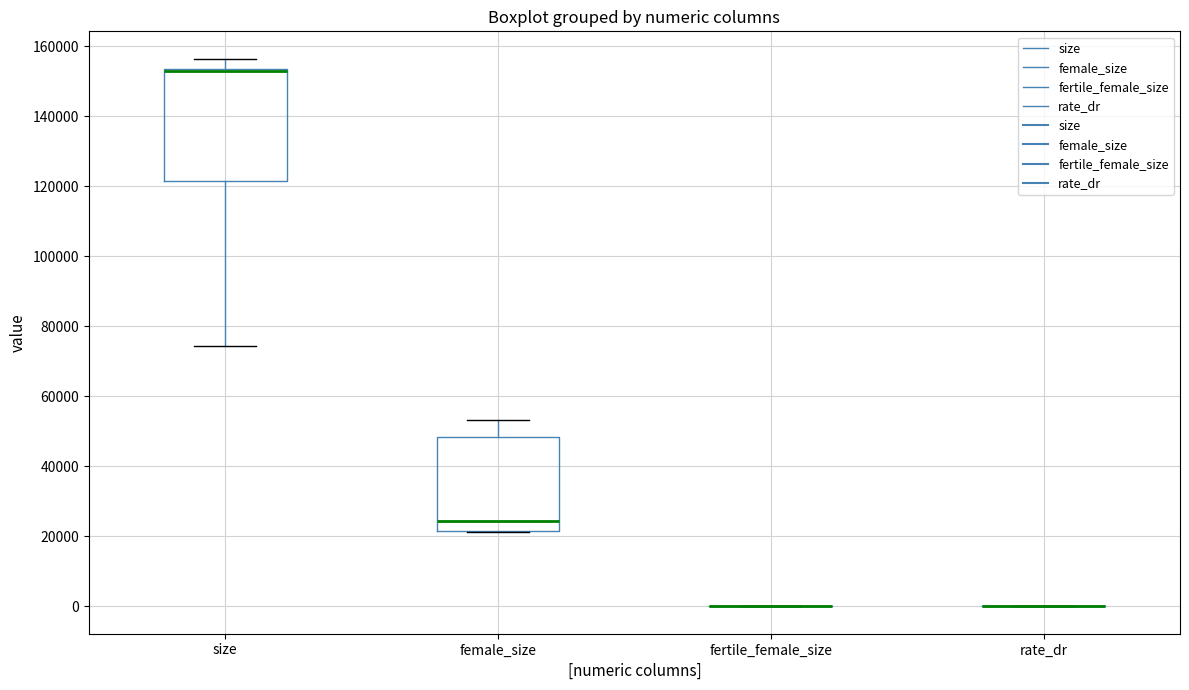

Reading left to right, transcribe this box plot: for each box, give where its median line is, the range the box spans, and where its two whiskers end, as read against the y-axis. The values are not printed on the chart, so give them approximately, as read against the axis.

size: median 154000 (drawn on the box's upper edge), box 122000 to 154000, whiskers 74000 to 156000
female_size: median 24000, box 22000 to 48000, whiskers 22000 to 54000
fertile_female_size: box collapsed to a line at 0, whiskers 0 to 0
rate_dr: box collapsed to a line at 0, whiskers 0 to 0